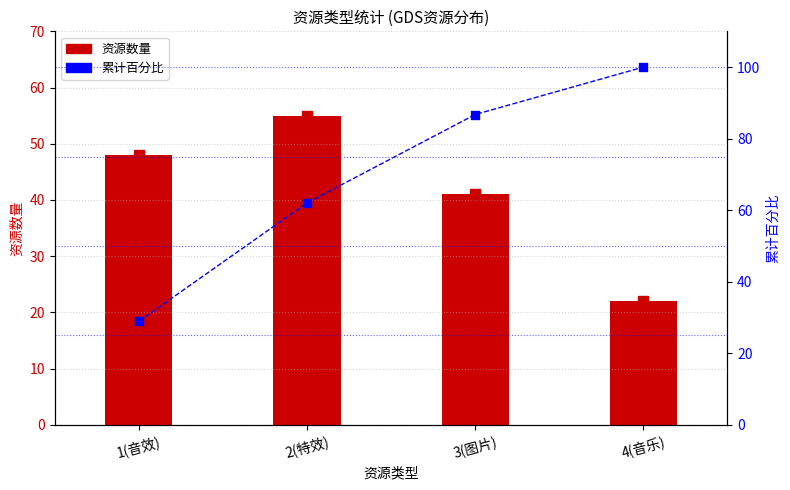

At how many categories does at least one series exceed 92?

1